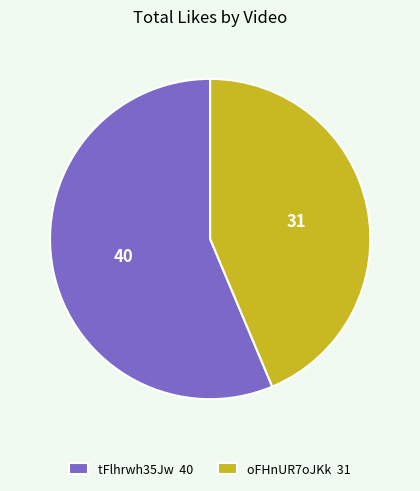

Is it true that tFlhrwh35Jw 40 is 56% of the pie?

True